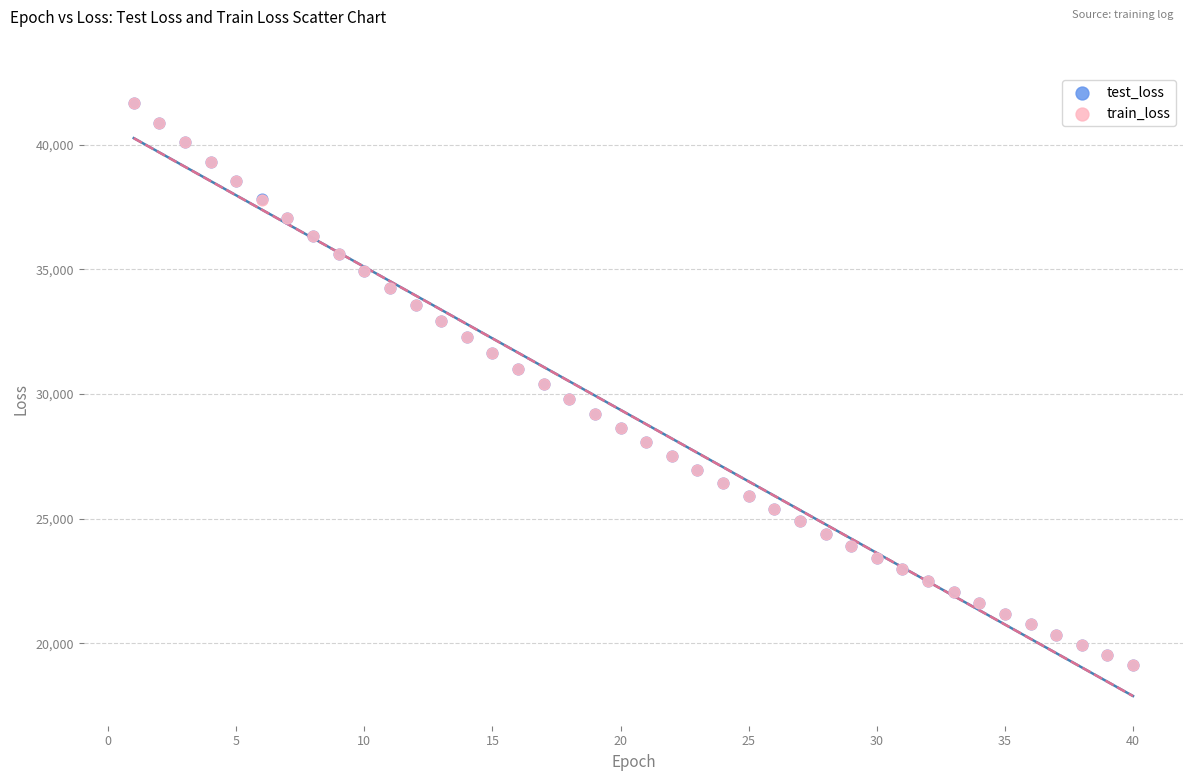

What are all the series names shown in the legend?

test_loss, train_loss